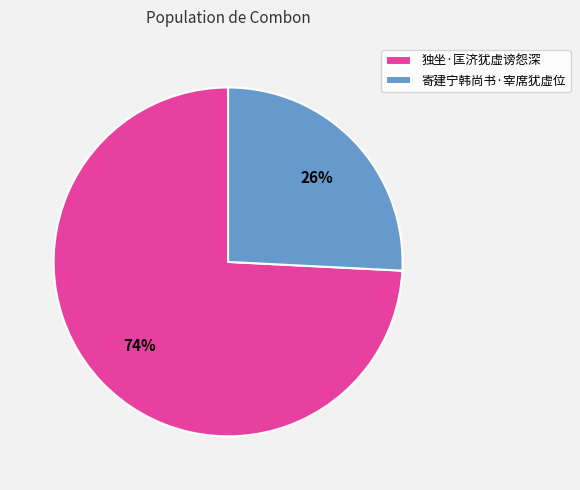

Is 独坐·匡济犹虚谤怨深 the majority of the pie?

Yes